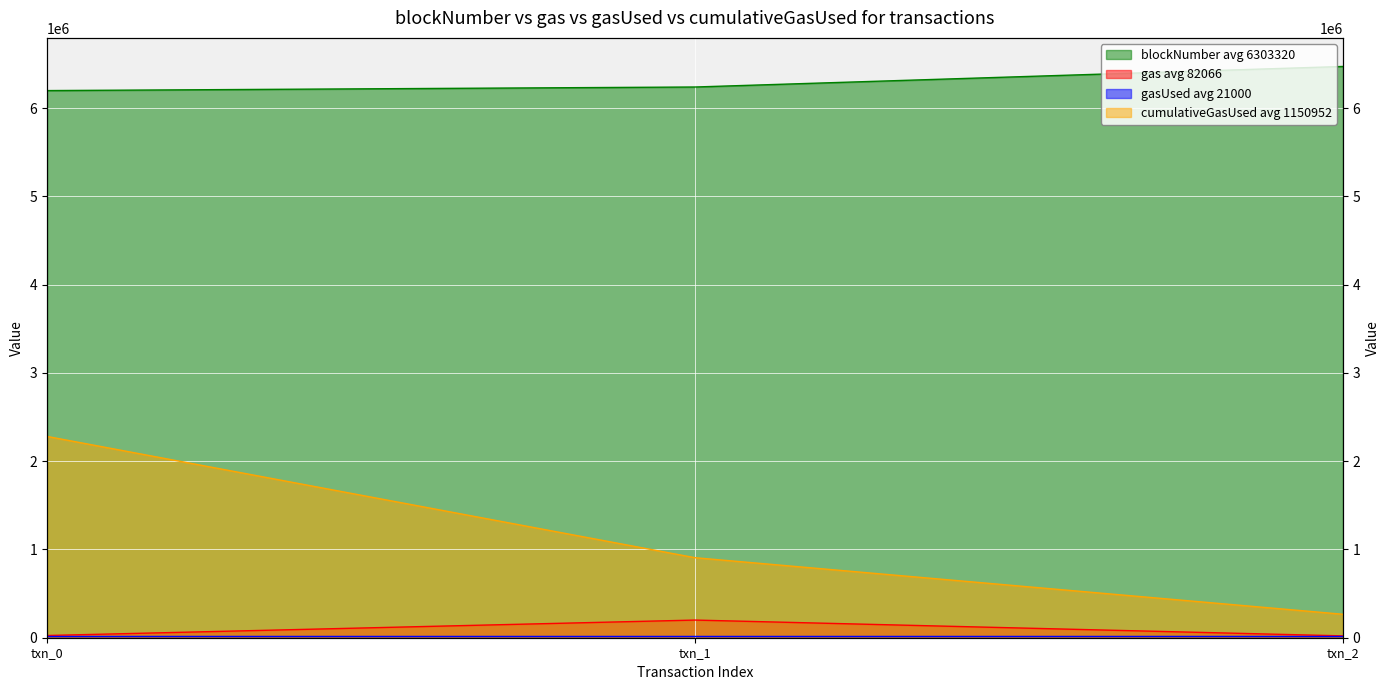

At which label does cumulativeGasUsed first exceed 906578?

txn_0